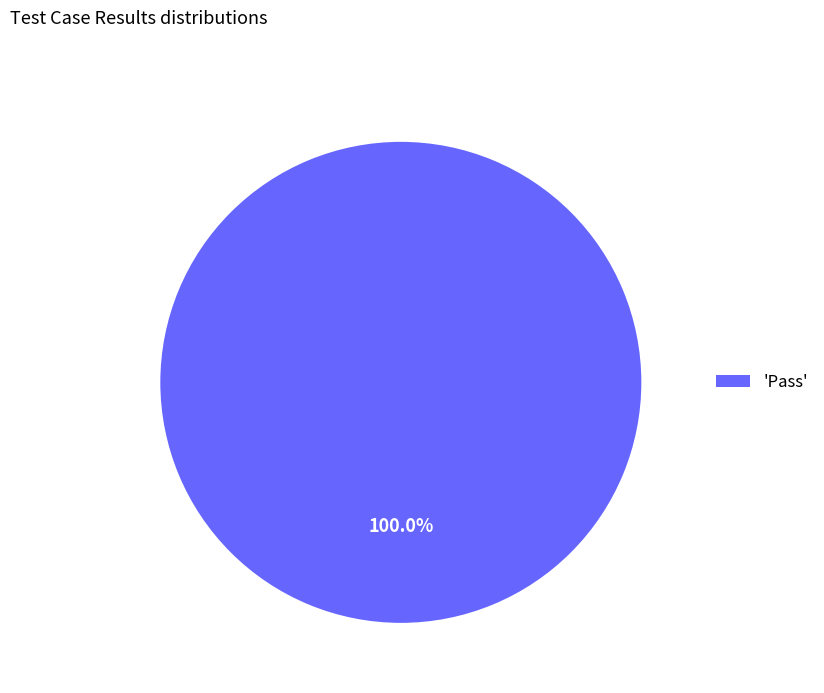

Is 'Pass' the majority of the pie?

Yes